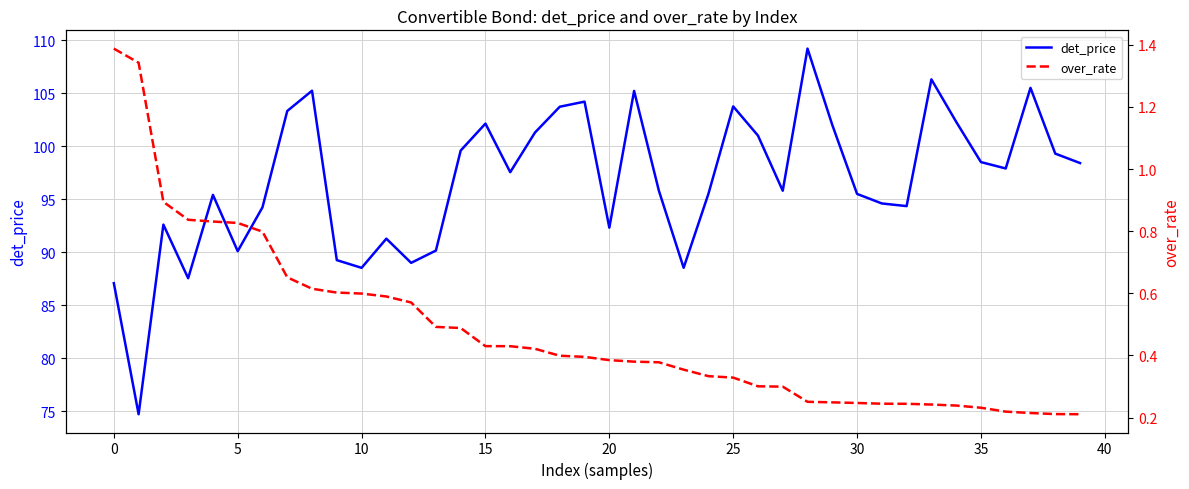

The value of det_price at 20 is 92.3. True or false?

True